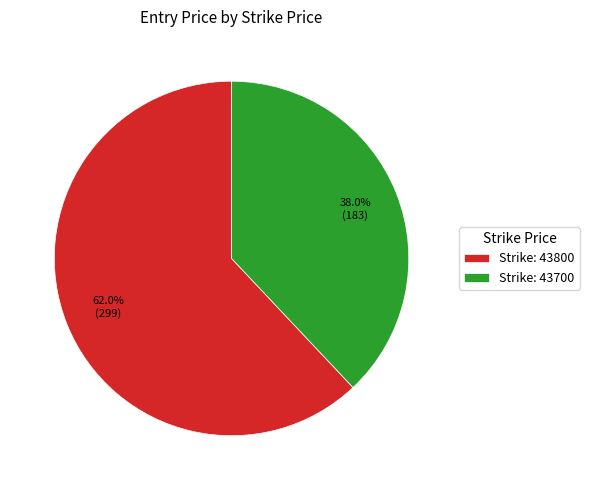

Approximately how many times larger is the value at Strike: 43700 compared to Strike: 43800?

0.6